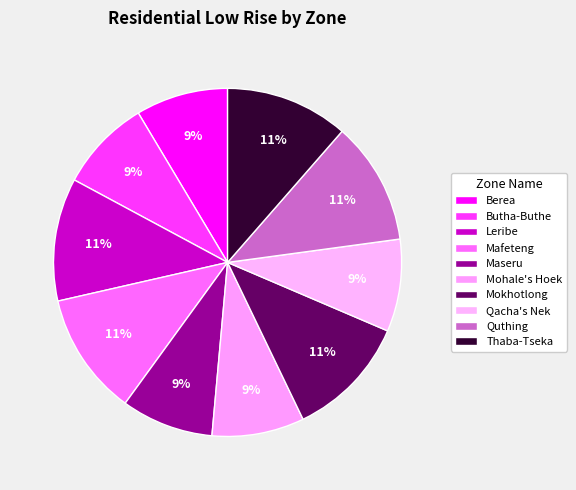

How many segments does this pie chart have?

10